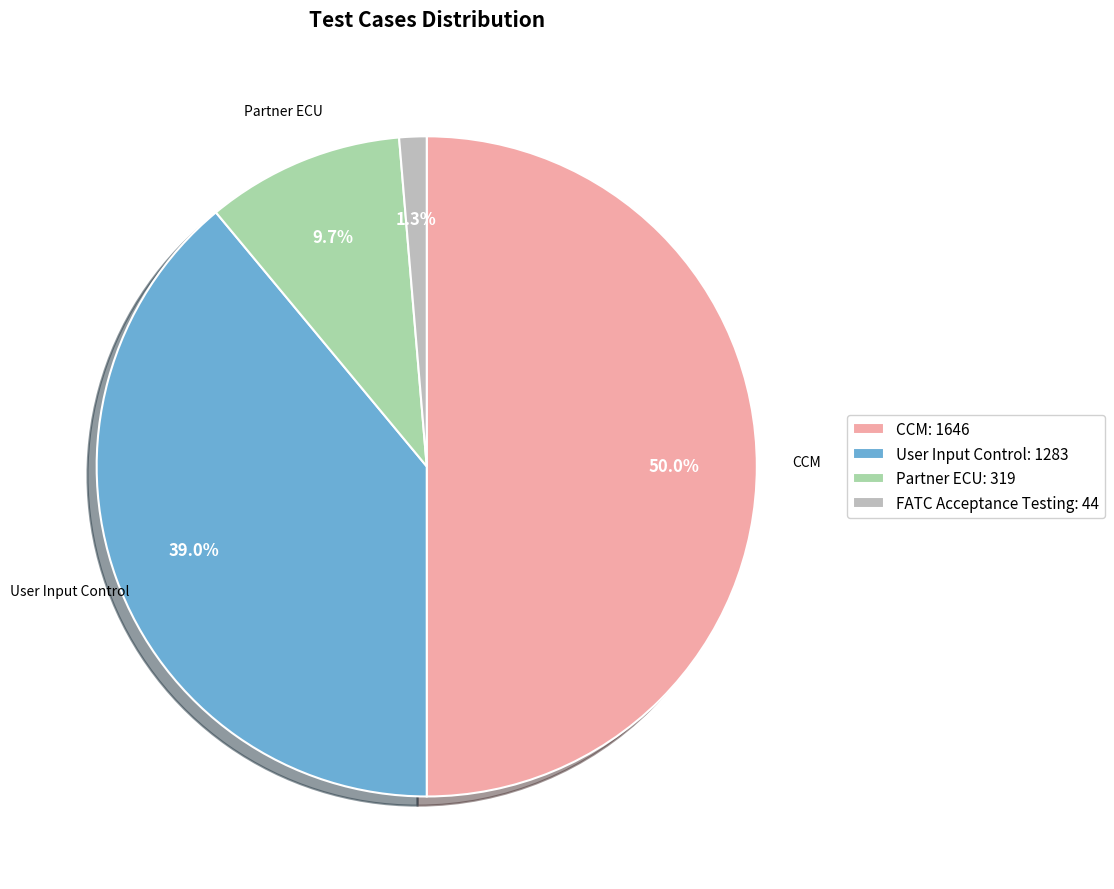

Which category has the smallest portion of the pie?

FATC Acceptance Testing